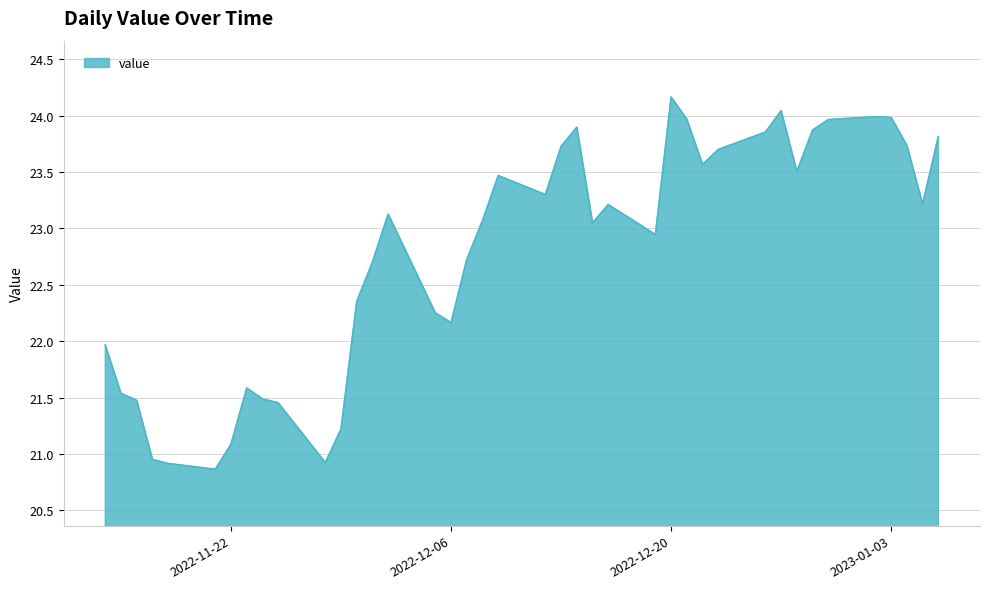

What is the smallest value displayed?

20.9